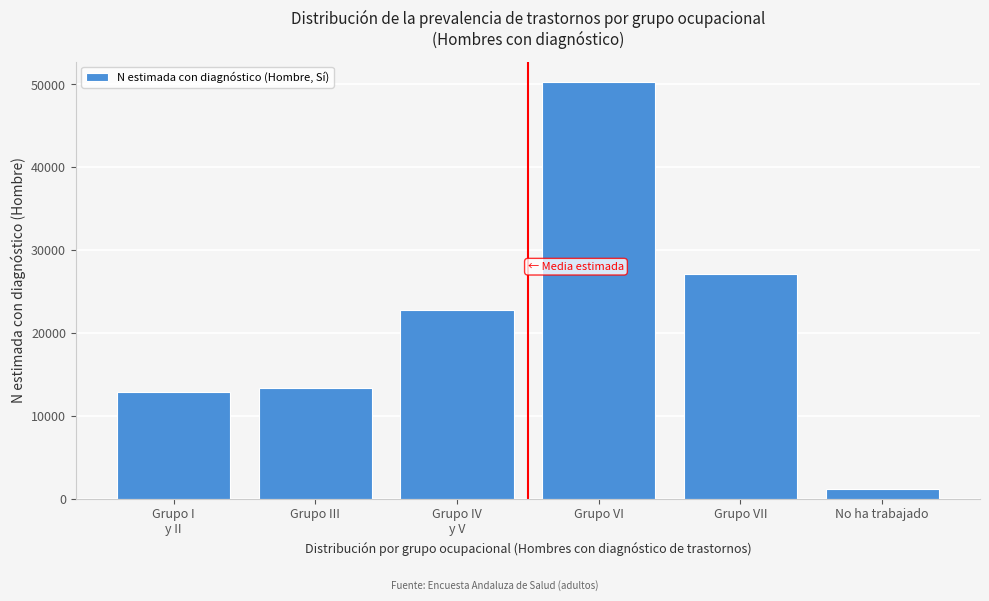

Reading left to right, list all the values displayed in this chart.

12867	13411	22772	50250	27071	1188